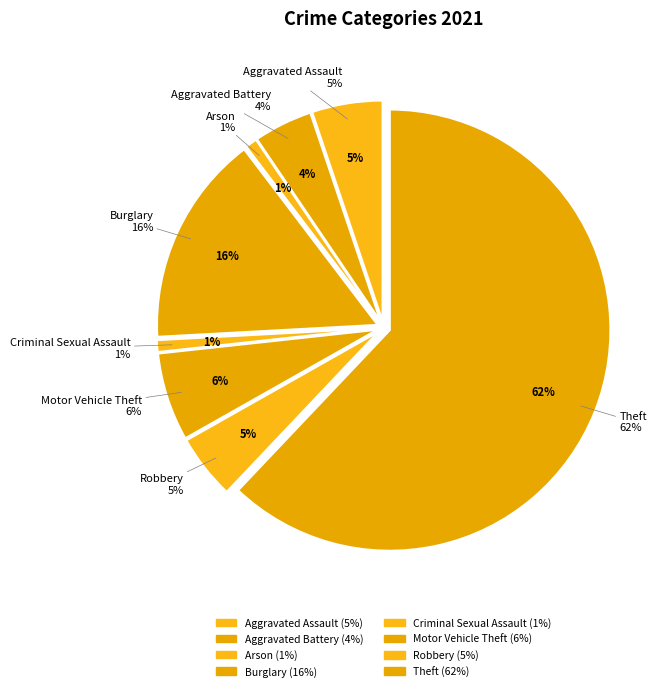

What is the largest slice in the pie chart?

Theft